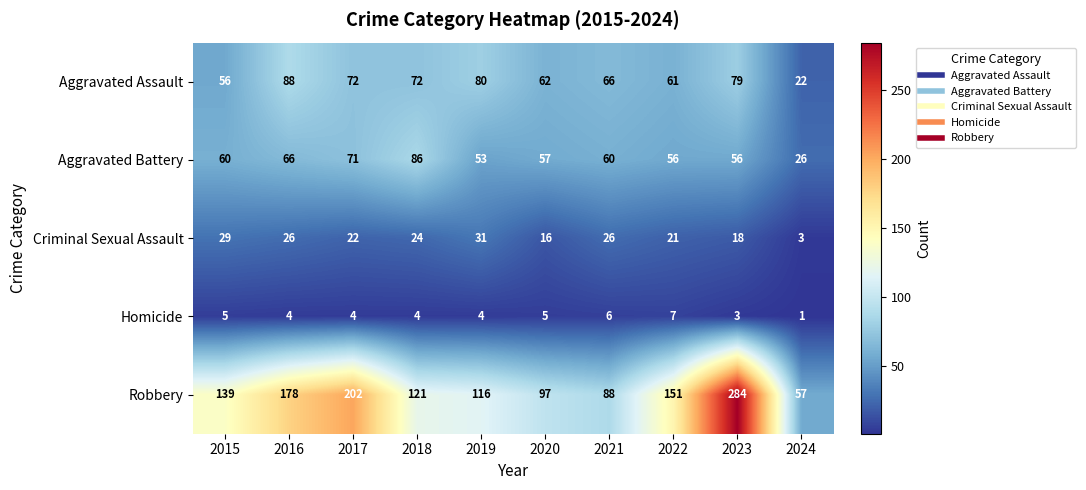

At which category does the chart reach its minimum across all series?

2024